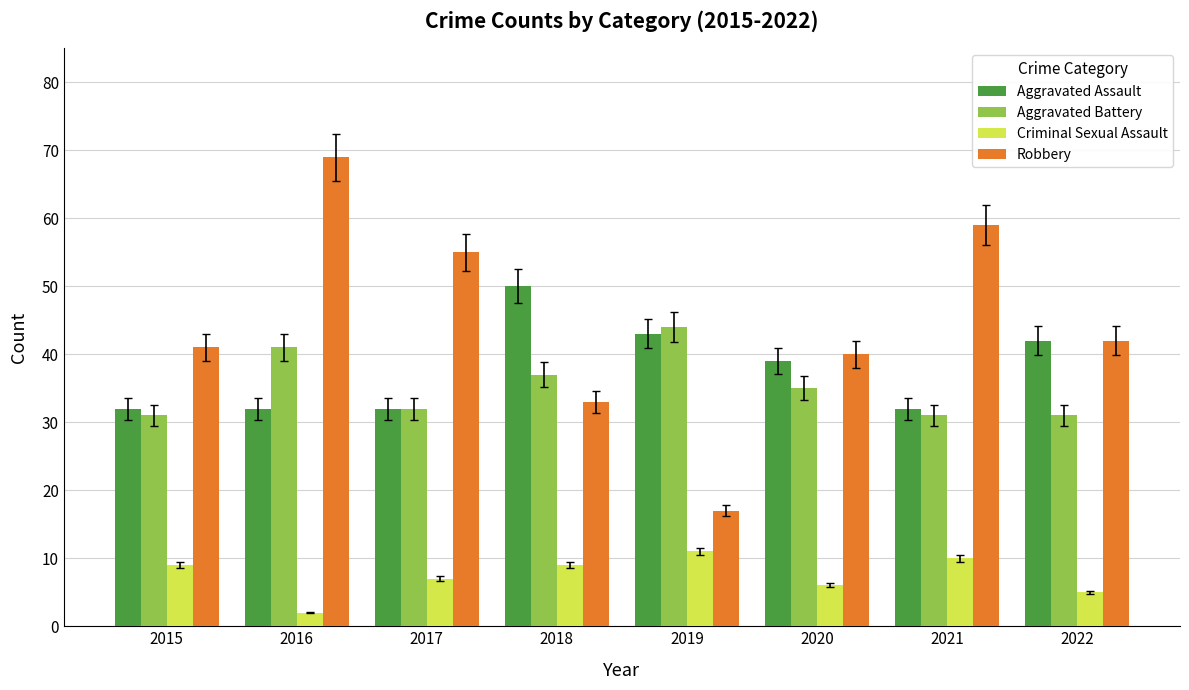

Read the Robbery value at 2016, to the nearest 5.

70